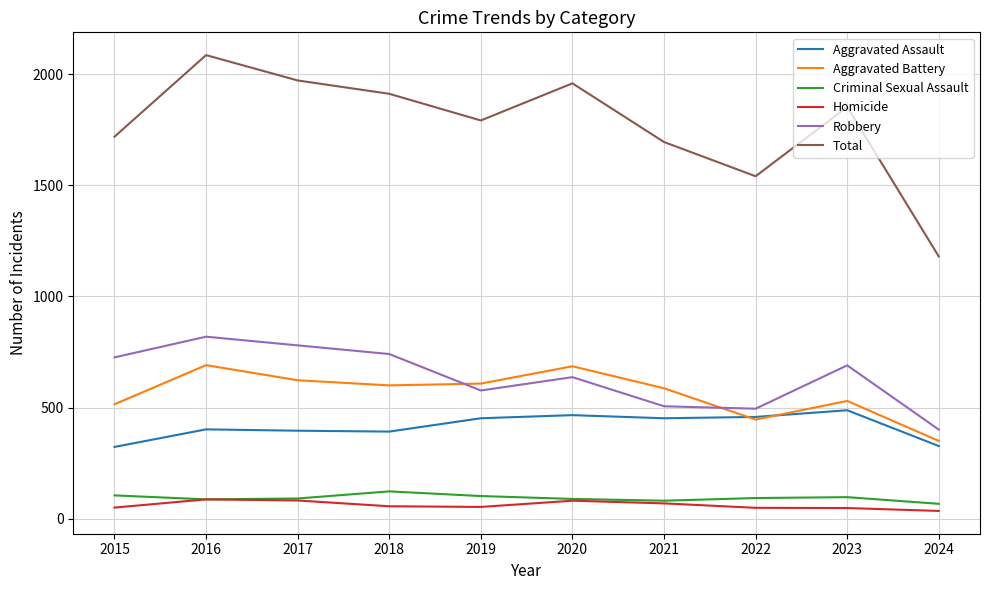

What is the difference between the second highest and second lowest values in the Total series?

431